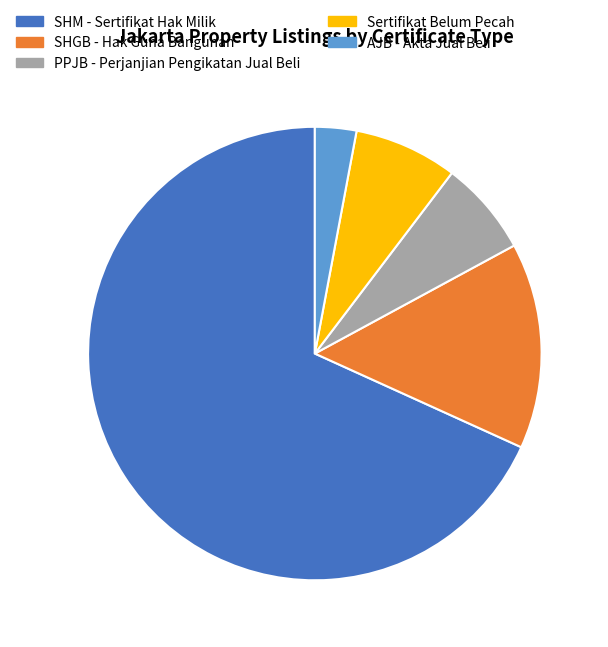

Is there a majority slice in this chart?

Yes